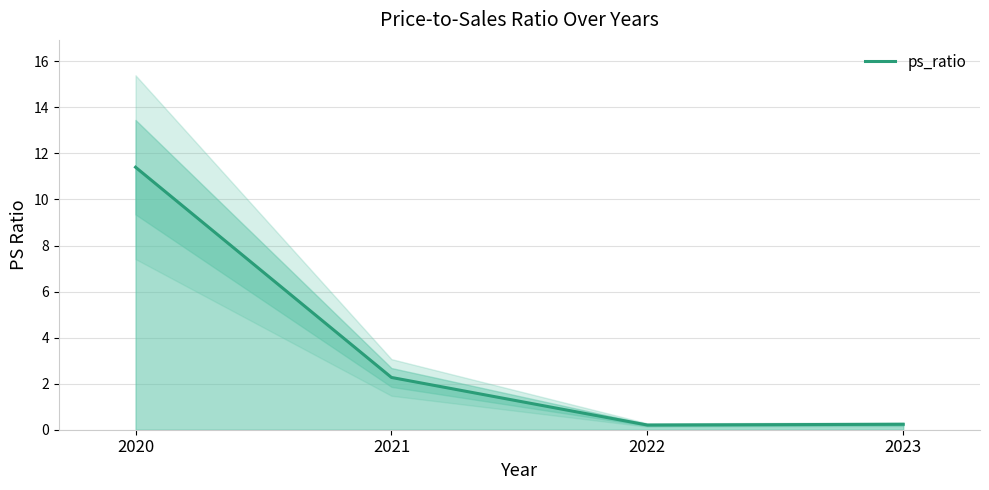

What is the difference between the maximum and minimum values?

11.2